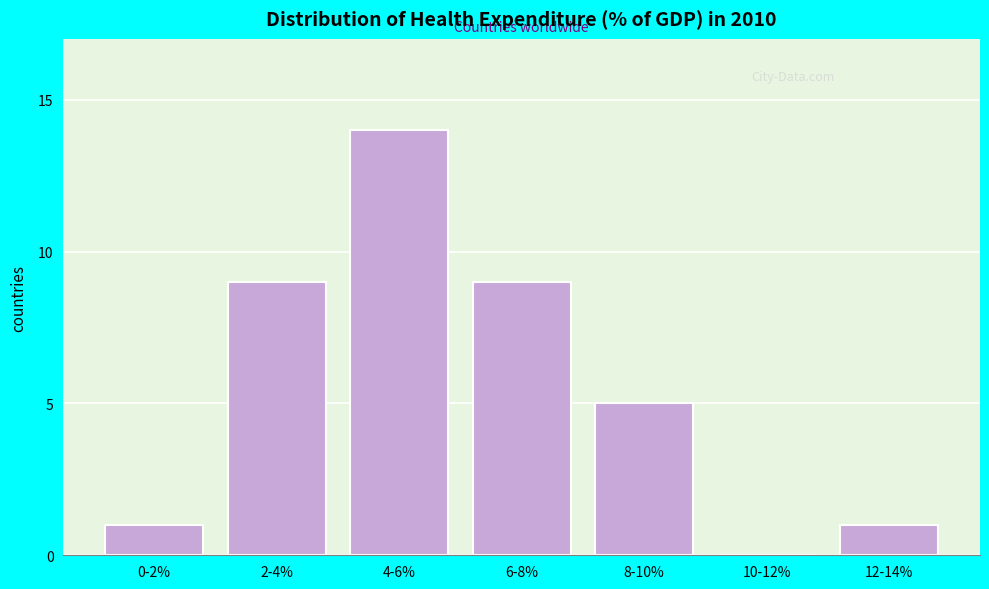

Reading left to right, what are all the values shown in this chart?

0-2%=1	2-4%=9	4-6%=14	6-8%=9	8-10%=5	10-12%=0	12-14%=1